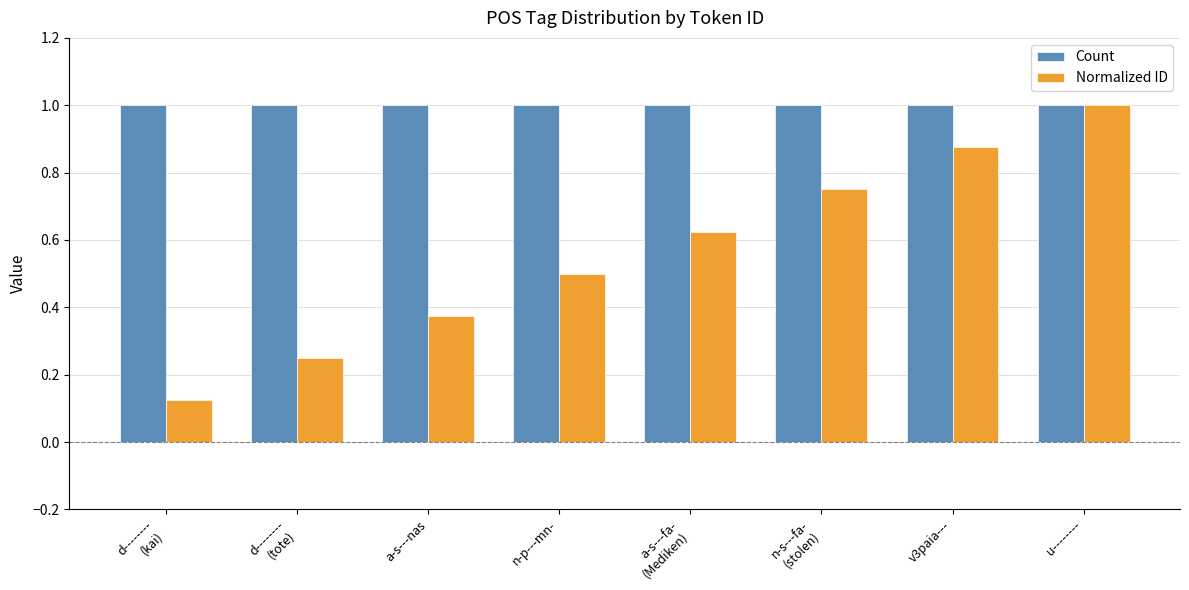

What is the lowest value of the Count series?

1.0